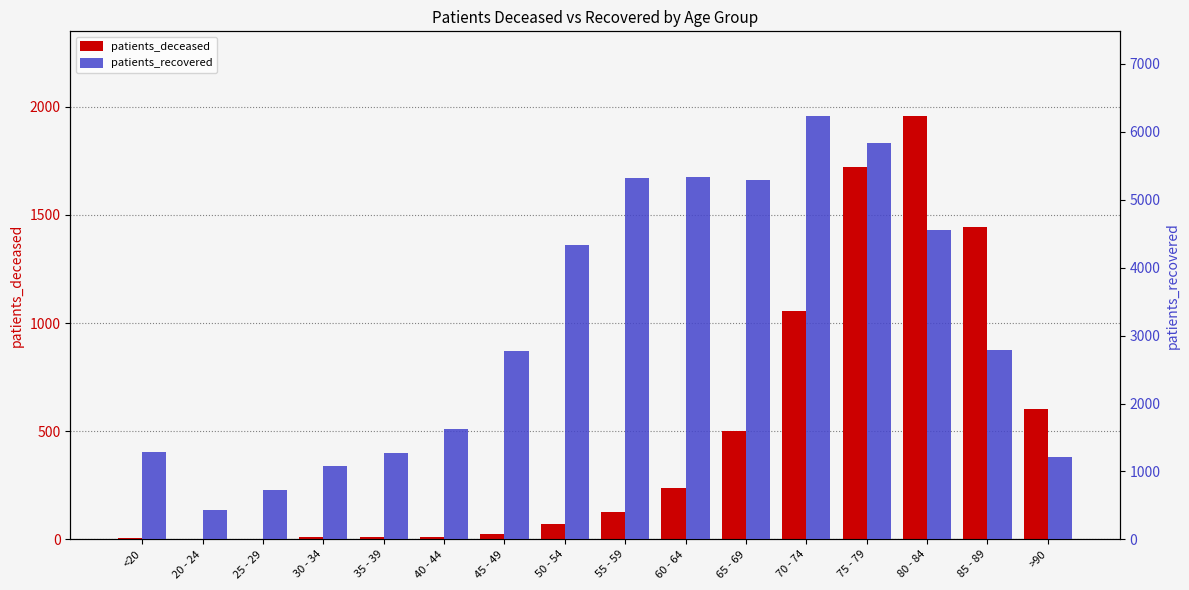

Are the bars horizontal?

No